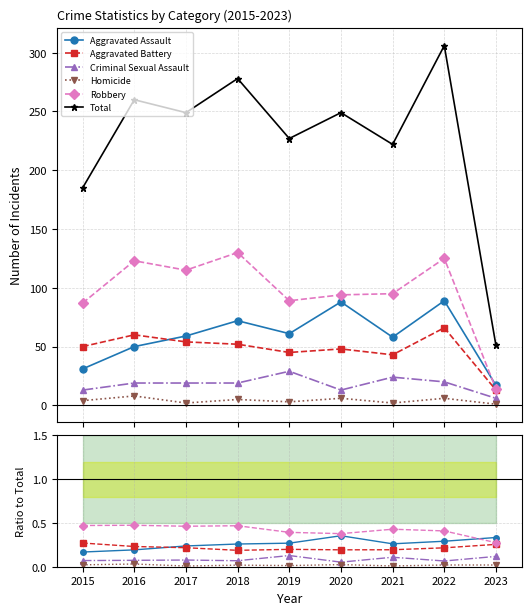

At 2020, list the series in order from smallest to largest.

Homicide, Criminal Sexual Assault, Aggravated Battery, Aggravated Assault, Robbery, Total